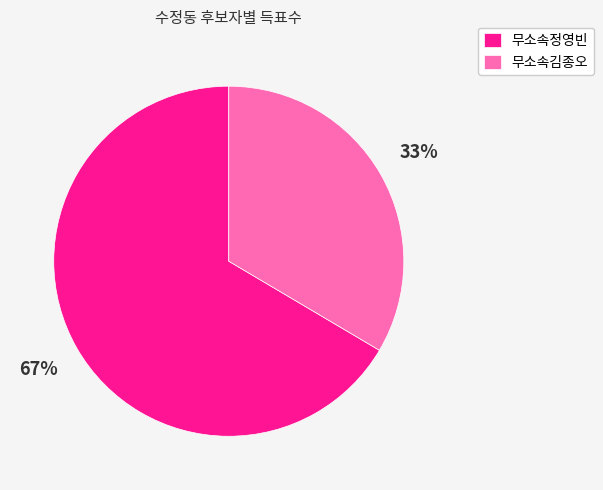

Is it true that 무소속정영빈 is 67% of the pie?

True